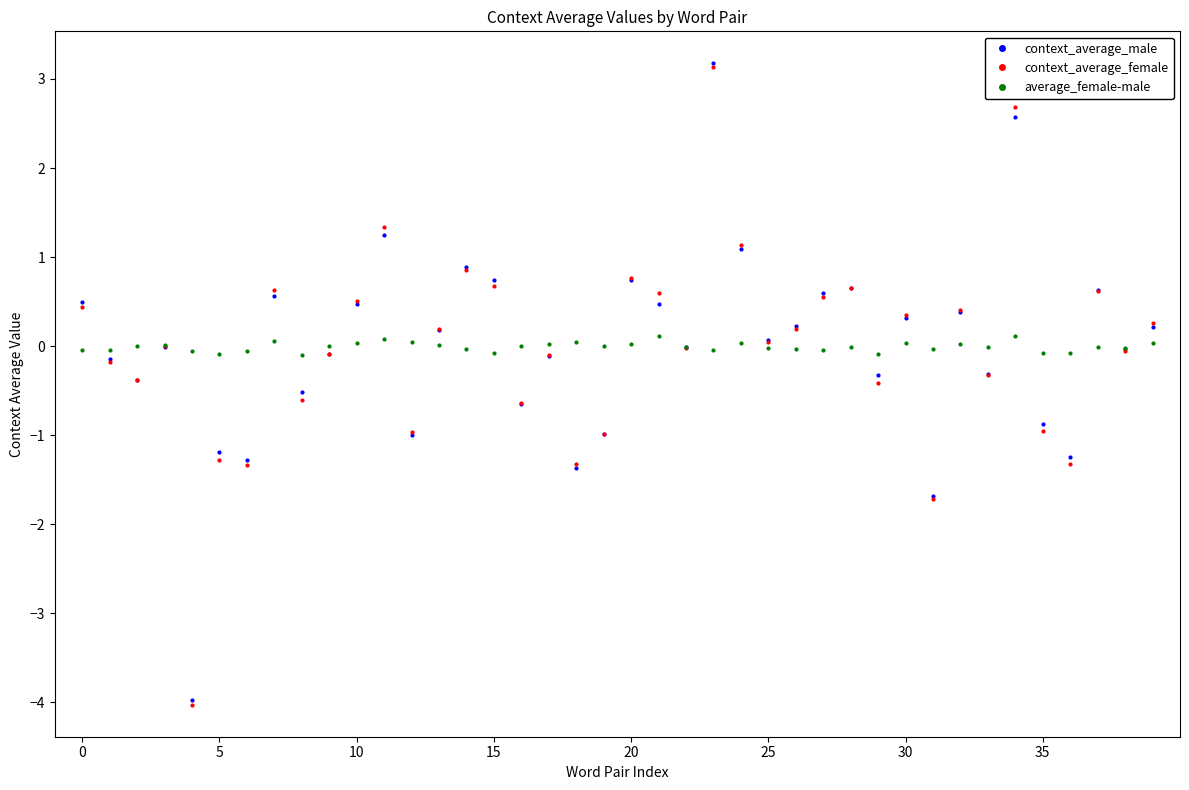

What is the highest value of the context_average_female series?

3.1